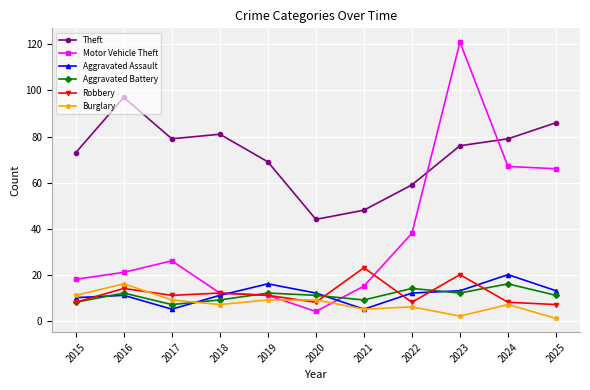

True or false: Robbery has more than 2 interior local peaks.

True